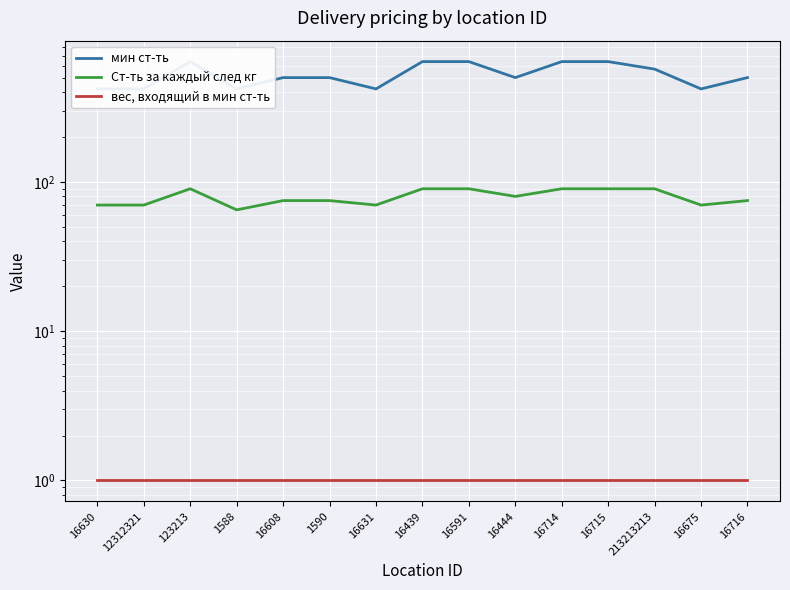

The value of мин ст-ть at 16630 is 420. True or false?

True